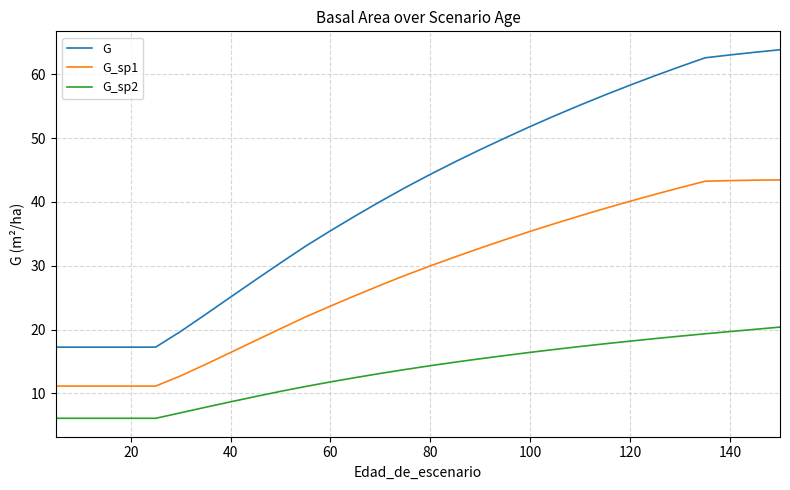

True or false: G and G_sp2 intersect in this chart.

False